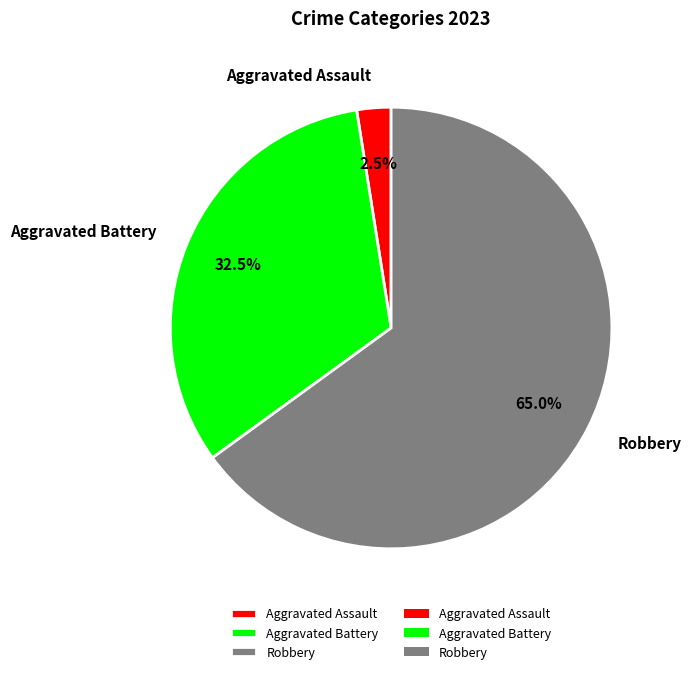

Which category has the smallest portion of the pie?

Aggravated Assault